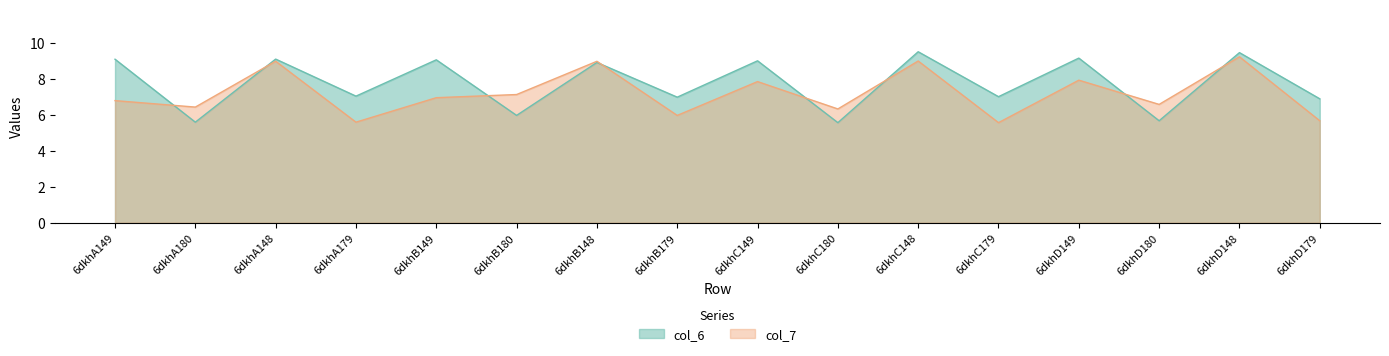

At how many categories does at least one series exceed 6?

16